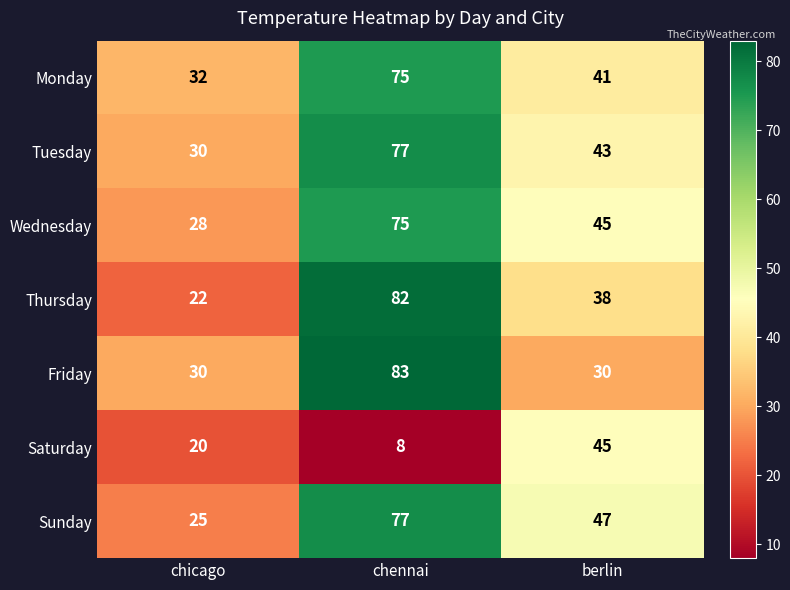

Which category has the lowest value across all series?

chennai